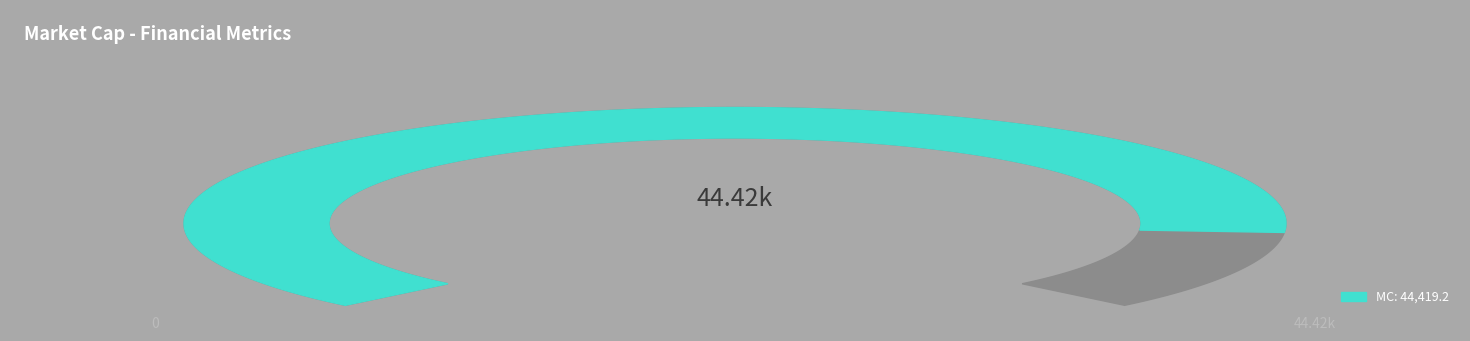

To the nearest percent, what is the difference between the largest and smallest slice percentages?

50%